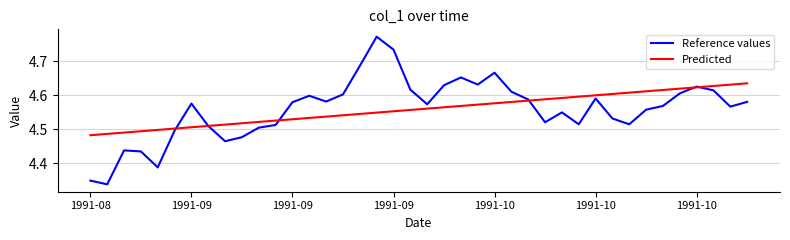

List the series in order of their peak value, lowest first.

Predicted, Reference values